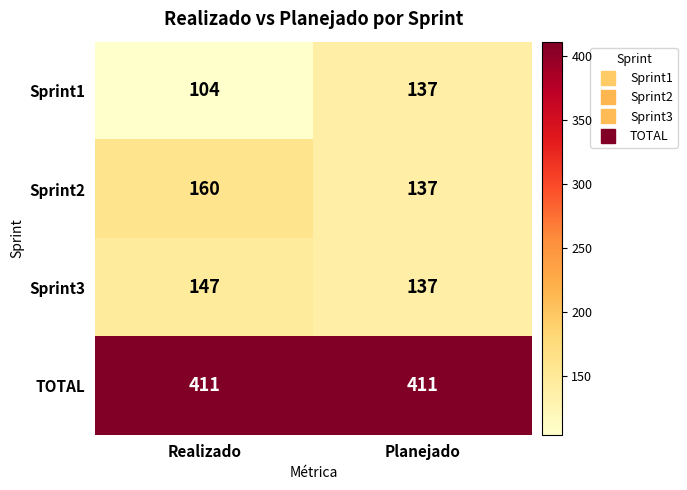

Between Realizado and Planejado, which series saw the biggest shift?

Sprint1